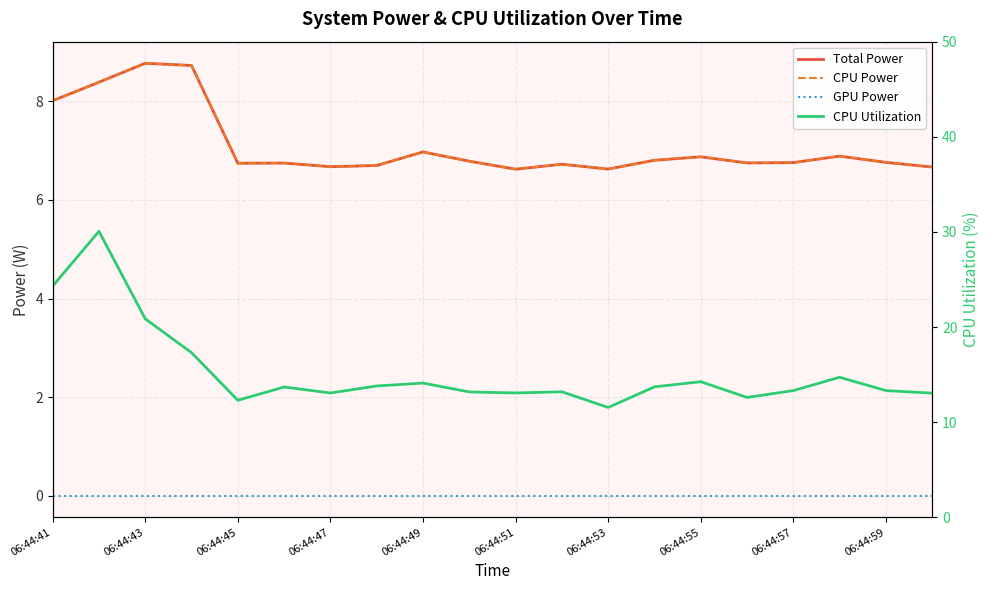

True or false: Total Power and GPU Power intersect in this chart.

False